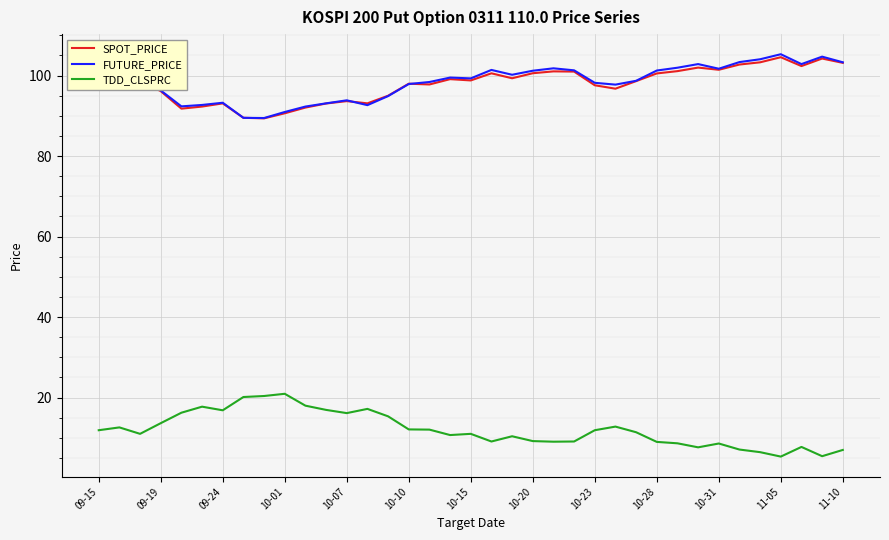

True or false: TDD_CLSPRC and FUTURE_PRICE intersect in this chart.

False